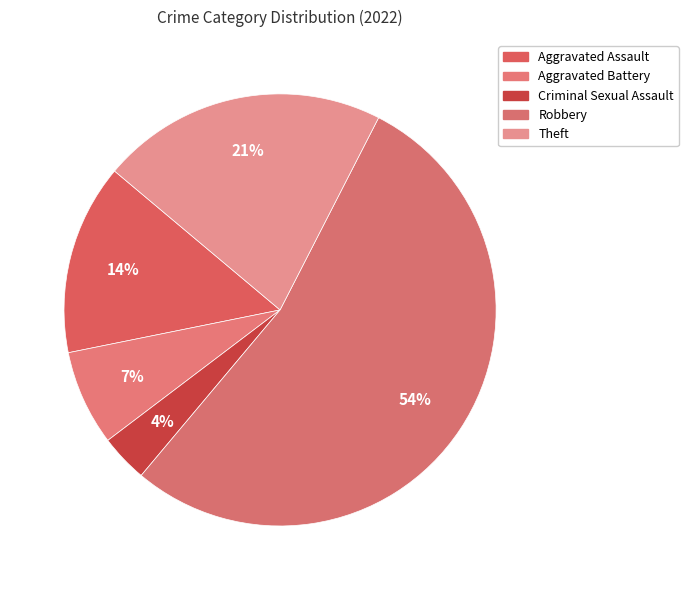

Count the number of slices in the pie.

5